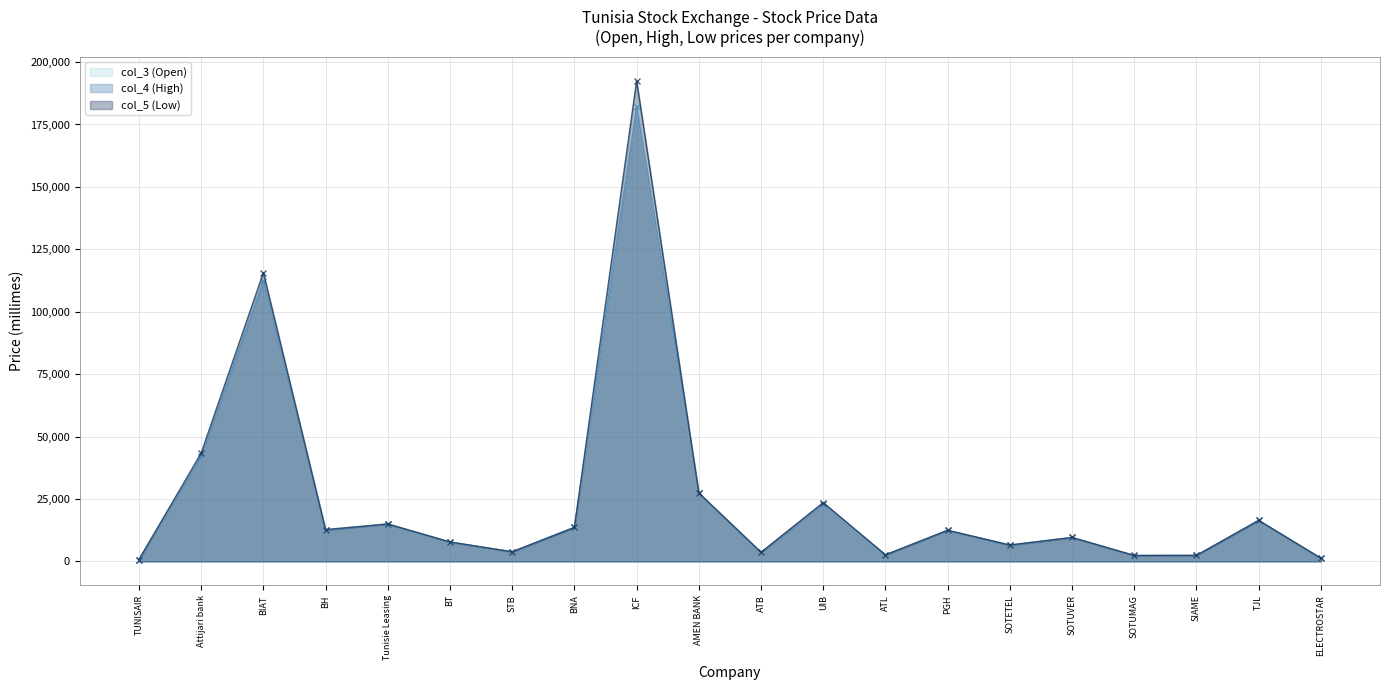

Rank the series by their maximum value, from highest to lowest.

col_5 (Low), col_4 (High), col_3 (Open)